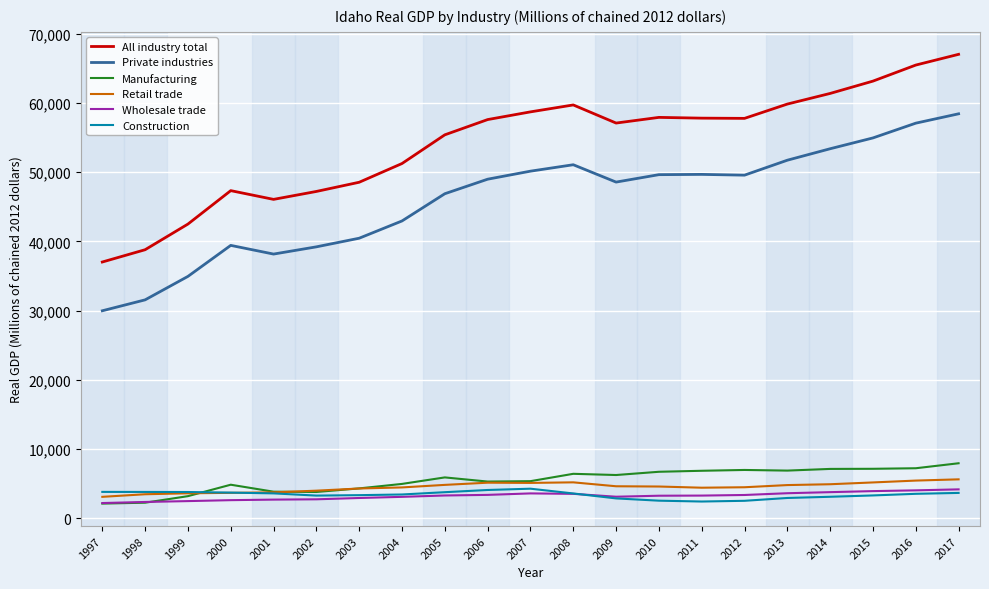

What is the lowest value of the Construction series?

2414.4